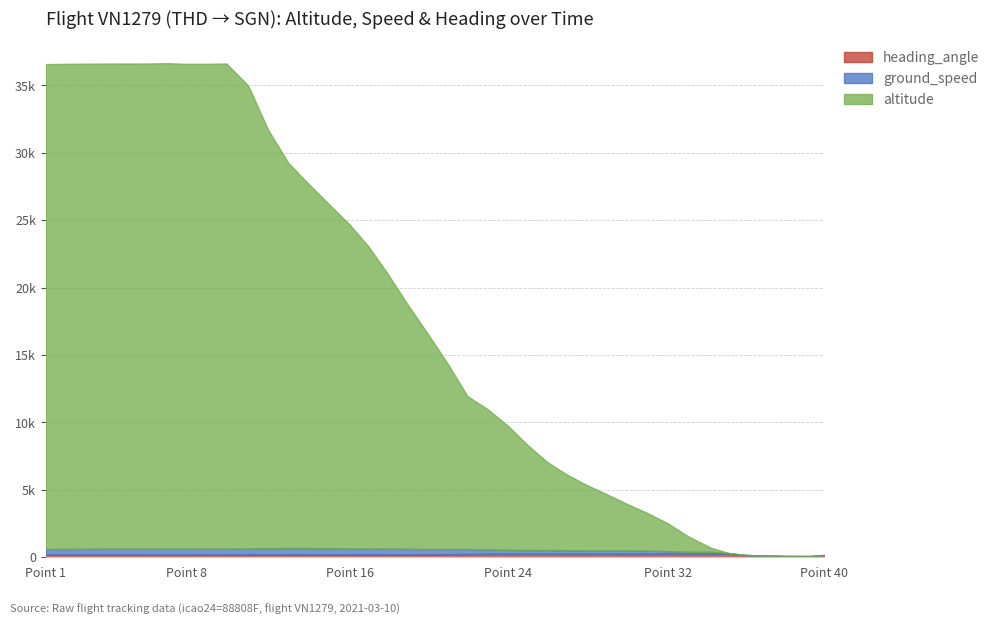

At 1615375240, list the series in order from largest to smallest.

altitude, ground_speed, heading_angle